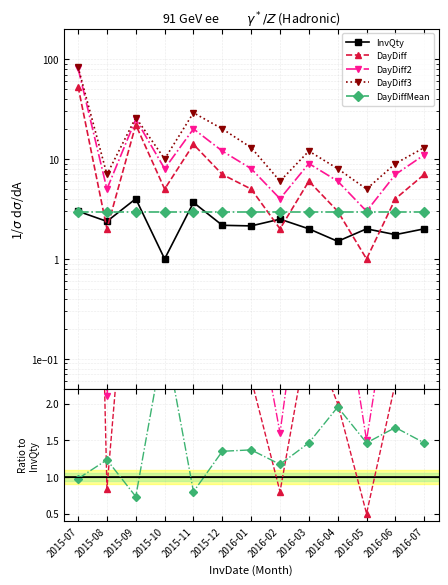

What is the sum of all DayDiff2 values?

199.0